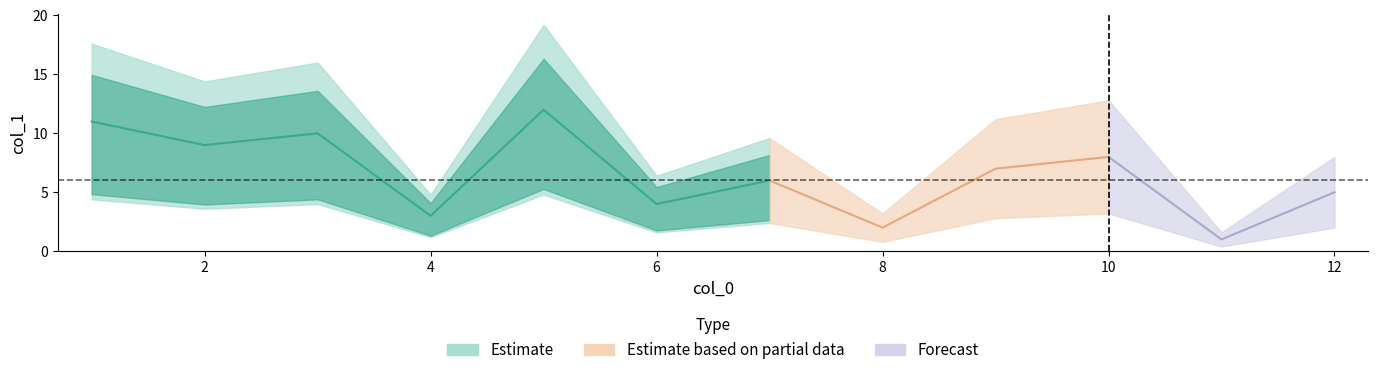

Reading right to left, extract all data points from this chart.

12	11	10	9	8	7	6	5	4	3	2	1